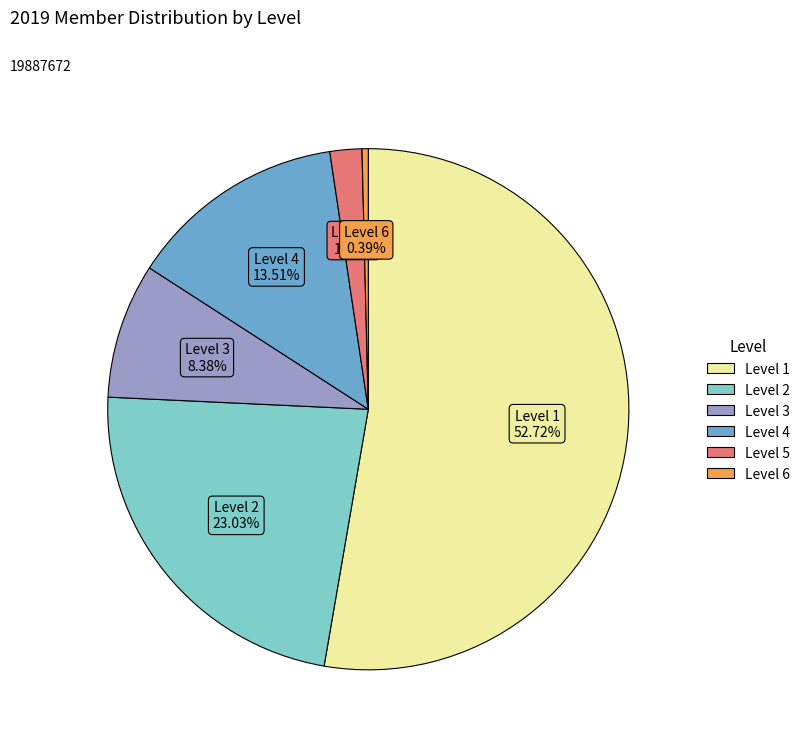

Is there a majority slice in this chart?

Yes